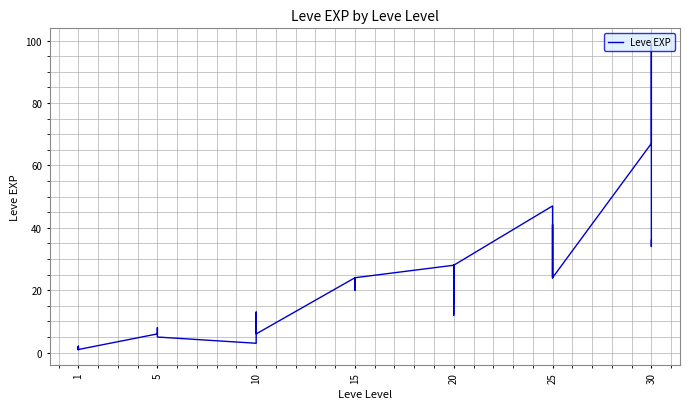

How many interior local peaks (higher than both neighbors) does the data have?

10